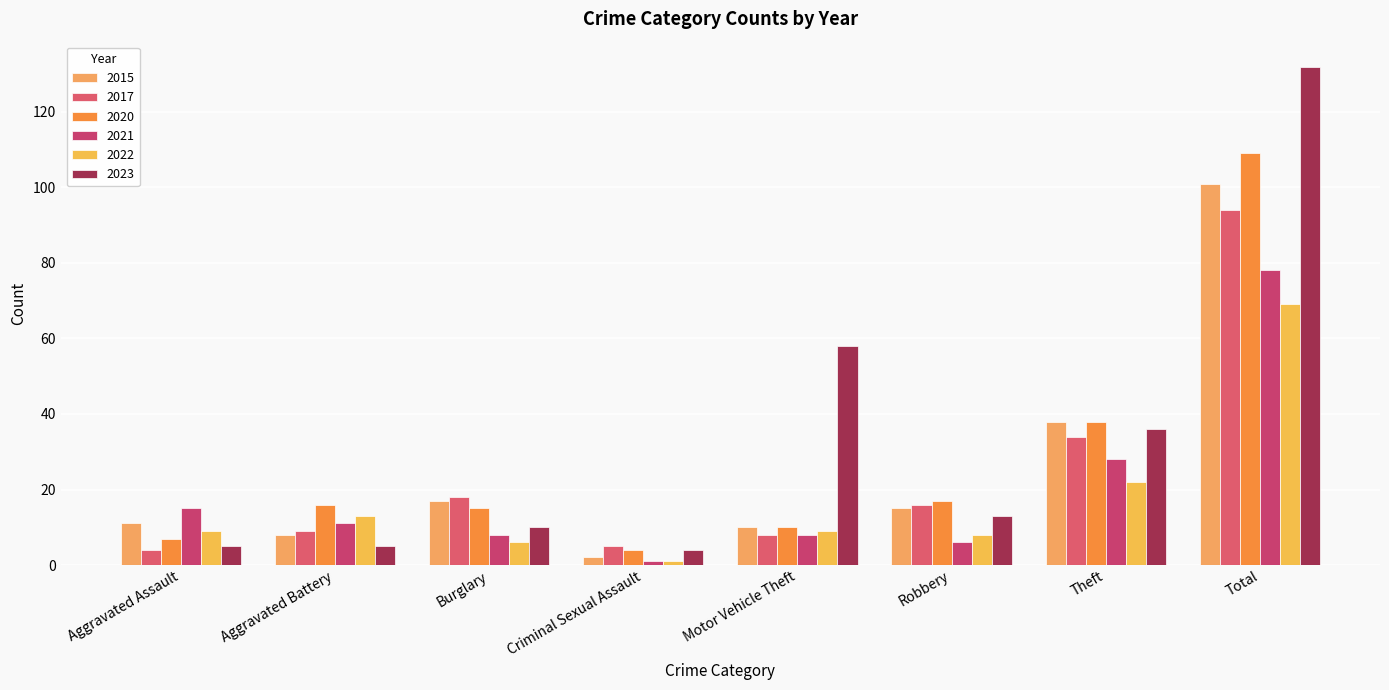

What is the total value across all series at Burglary?

74